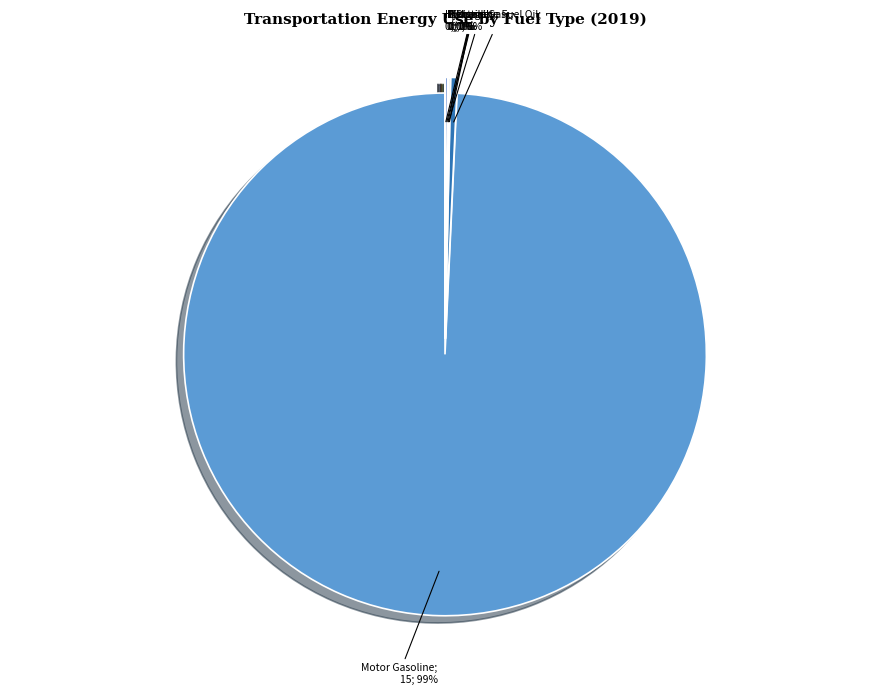

Which slice represents more than half of the pie?

Light-Duty Vehicle: Motor Gasoline